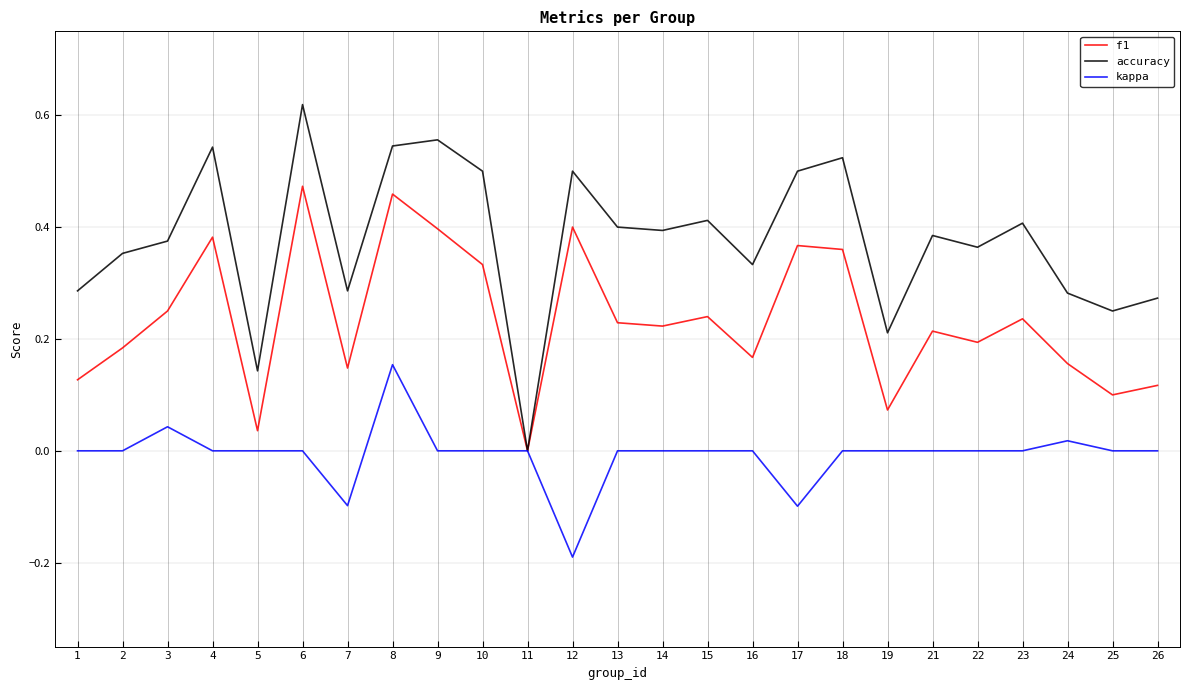

True or false: accuracy has a value of 0.5 at 10.

True